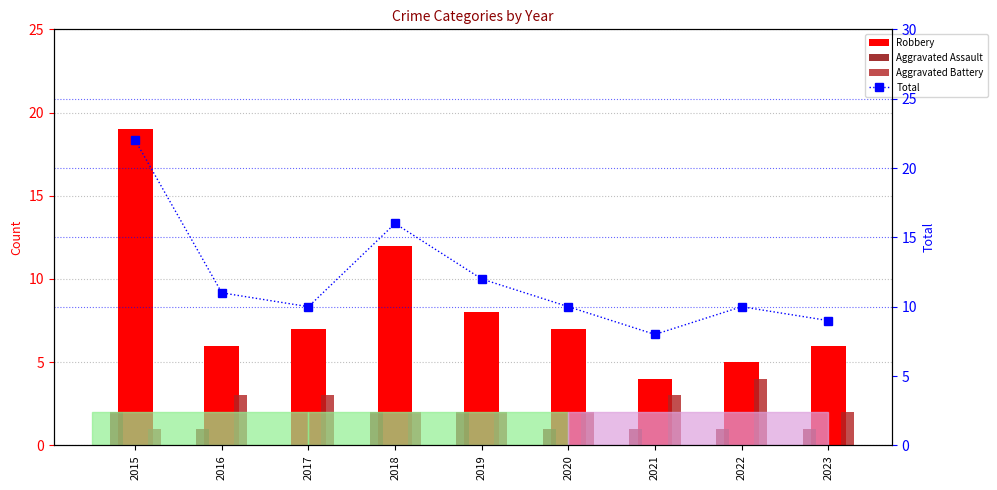

What is the sum of the Aggravated Battery values at 2017 and 2019?

5